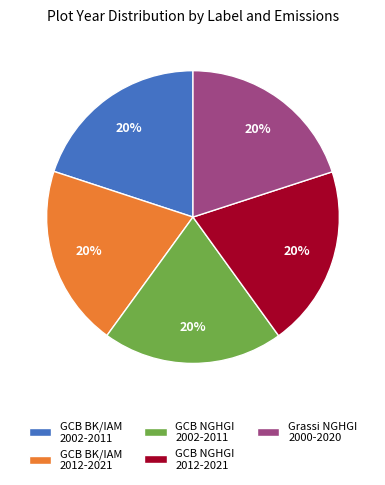

The GCB NGHGI 2002-2011 slice represents 20% of the pie. True or false?

True